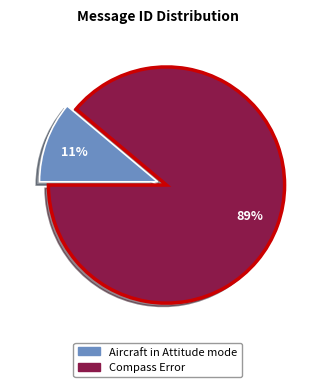

Rank the categories by value from lowest to highest.

Aircraft in Attitude mode, Compass Error